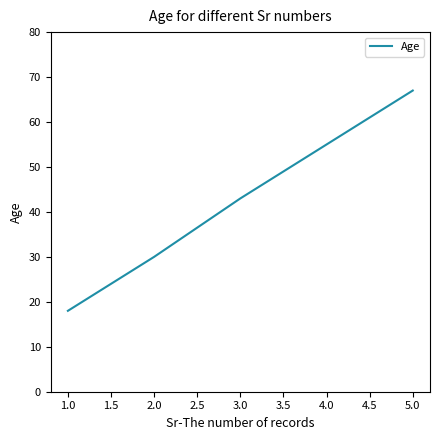

Between 5.0 and 4.0, which is larger?

5.0